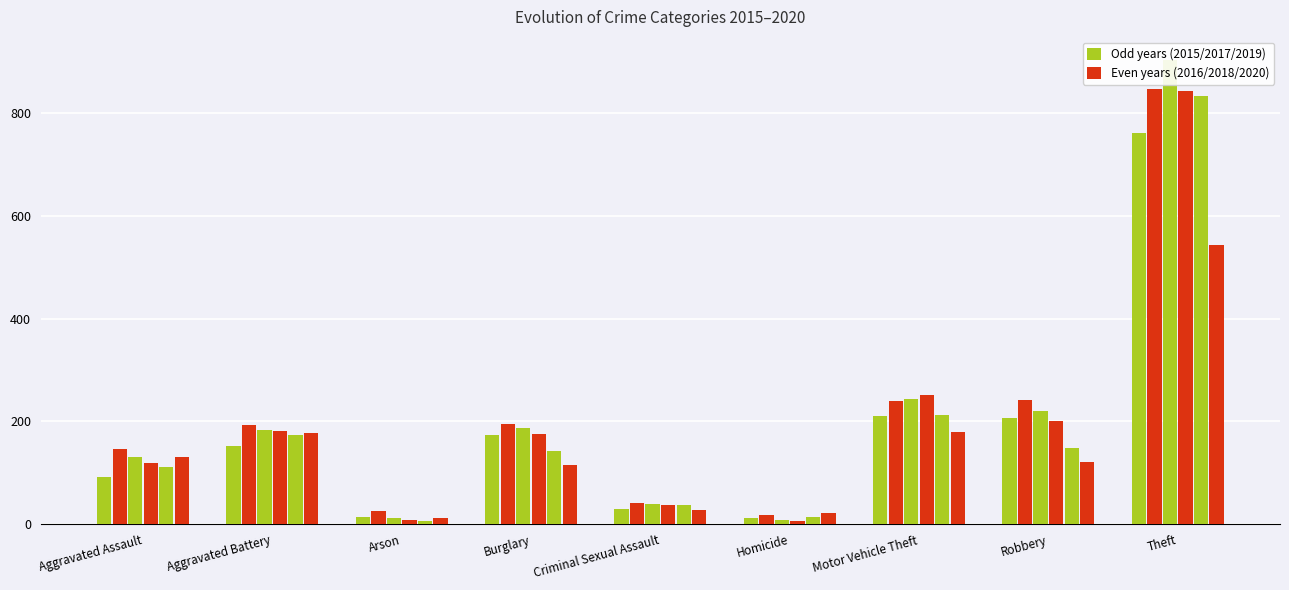

At which category is the sum across all series the highest?

Theft